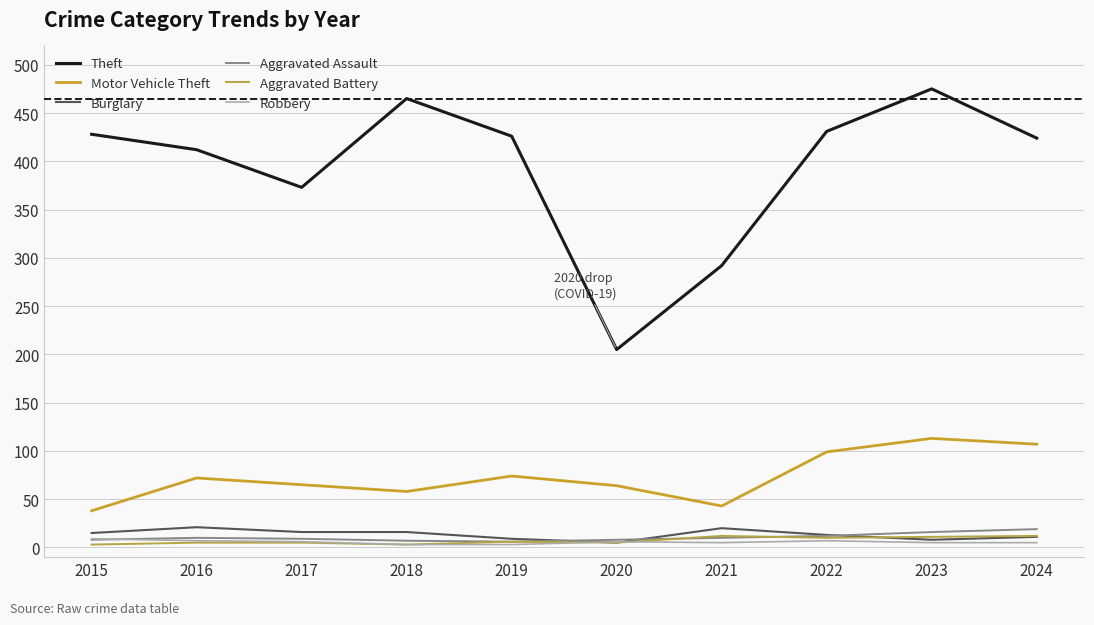

Rank the categories by Robbery value from highest to lowest.

2015, 2016, 2022, 2017, 2020, 2021, 2023, 2024, 2018, 2019